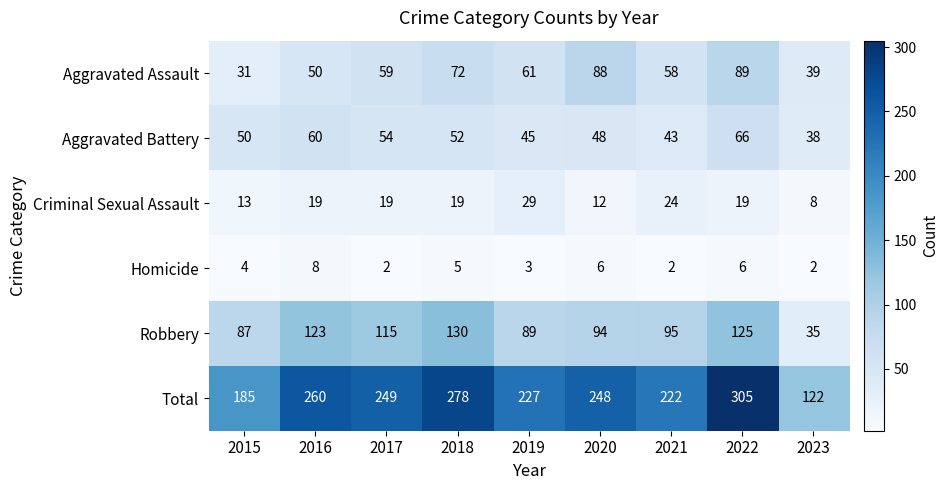

Rank the series at 2015 from lowest to highest value.

Homicide, Criminal Sexual Assault, Aggravated Assault, Aggravated Battery, Robbery, Total